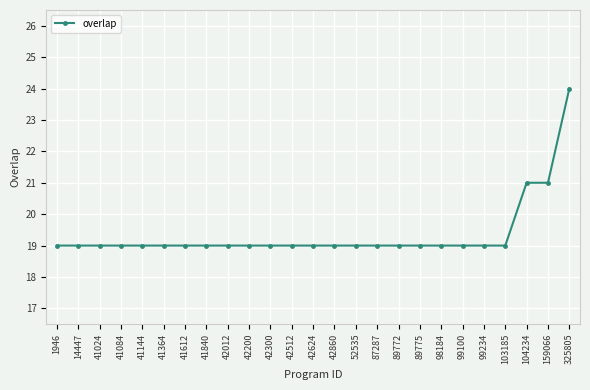

What is the sum of all values?

484